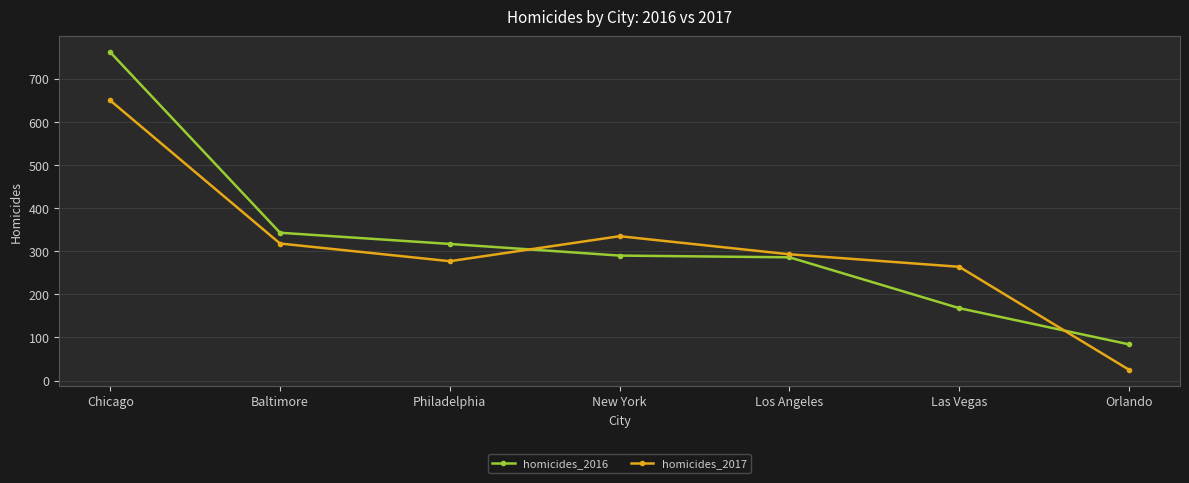

How many data points in homicides_2016 are less than 290?

3